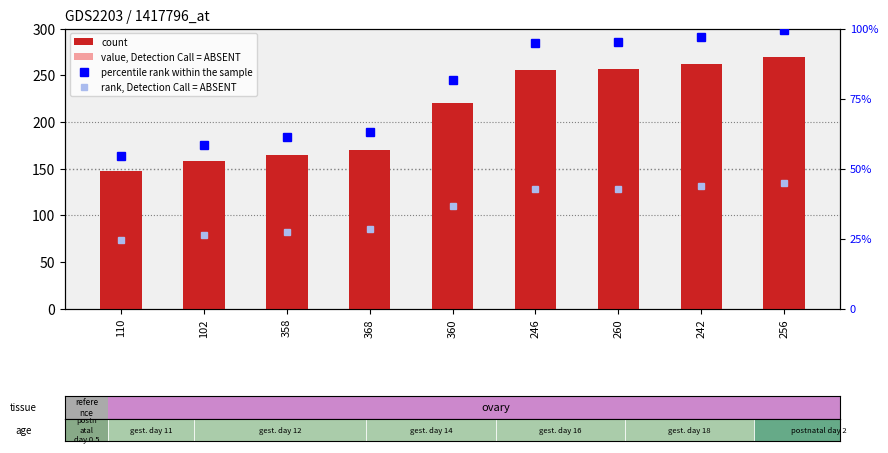

What is the maximum value shown in the chart?

269.0